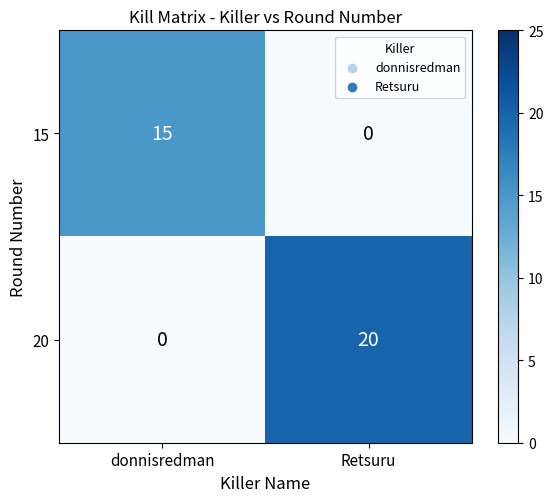

What is the highest value of the 15 series?

15